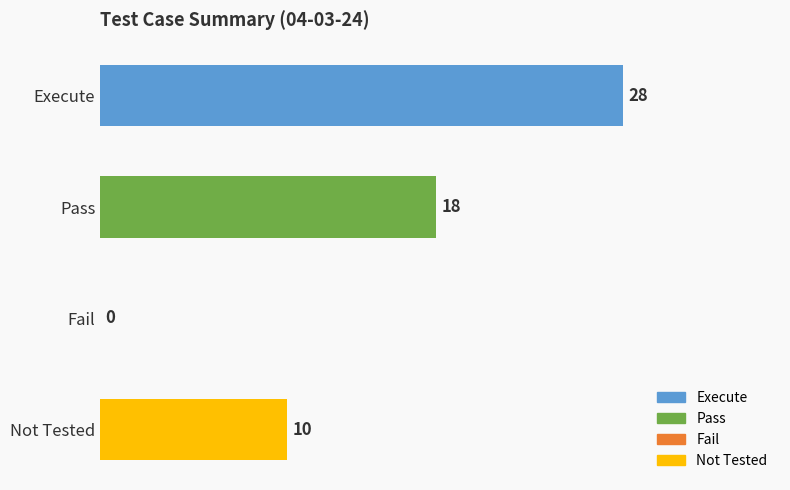

The value at Execute is 16. True or false?

False